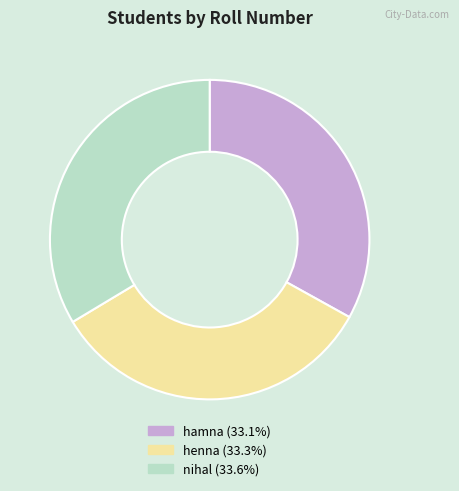

Do nihal and henna together represent more than half of the pie?

Yes